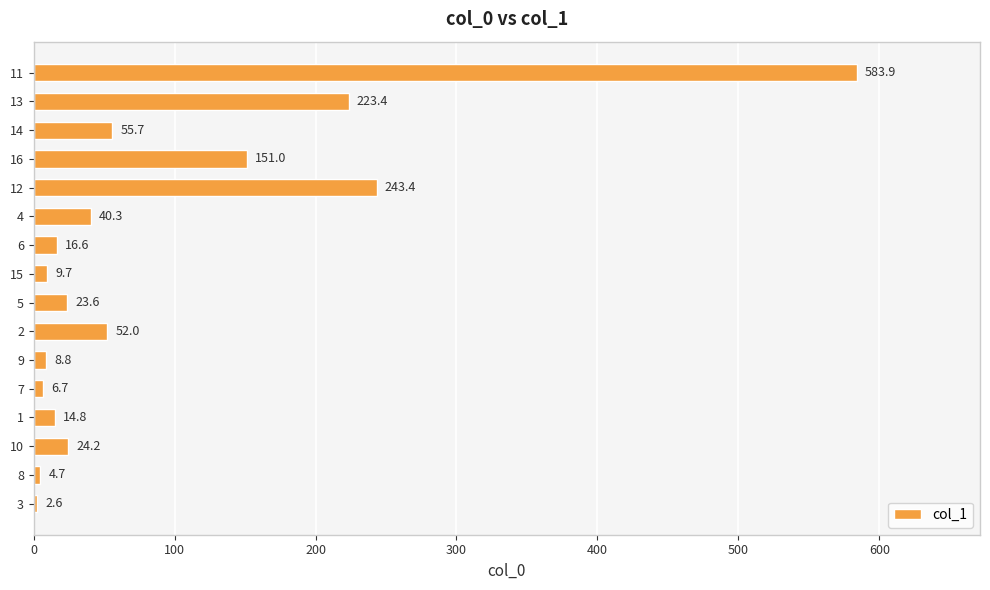

Read the value at 11.

583.9